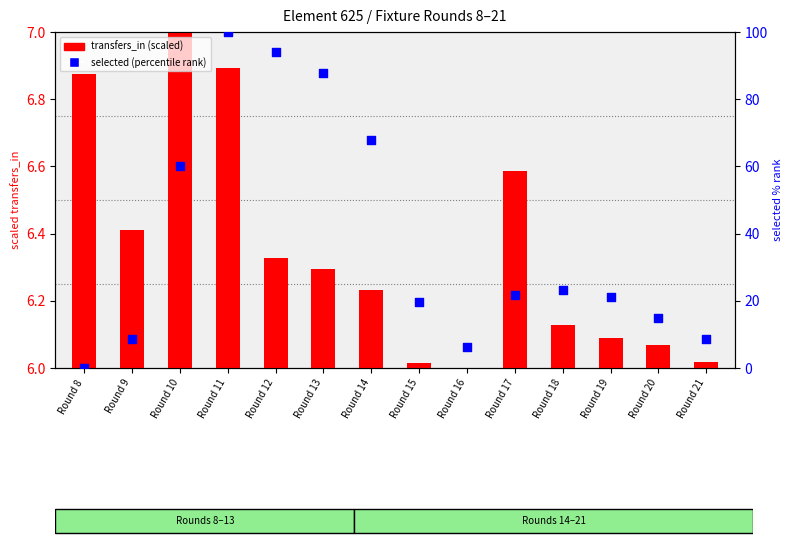

At how many categories does at least one series exceed 47?

5